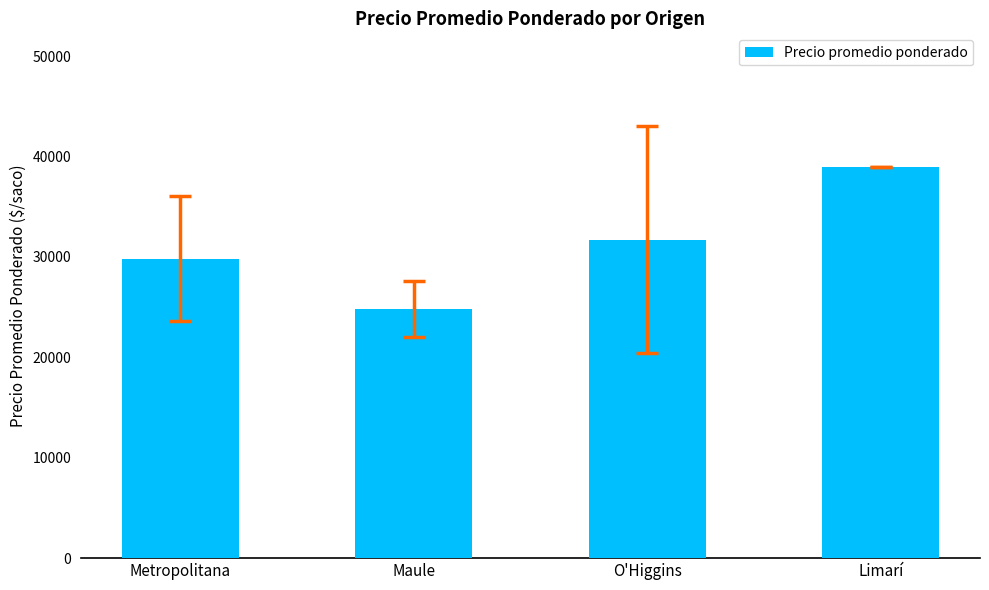

What is the difference between the second highest and minimum values?

6919.8